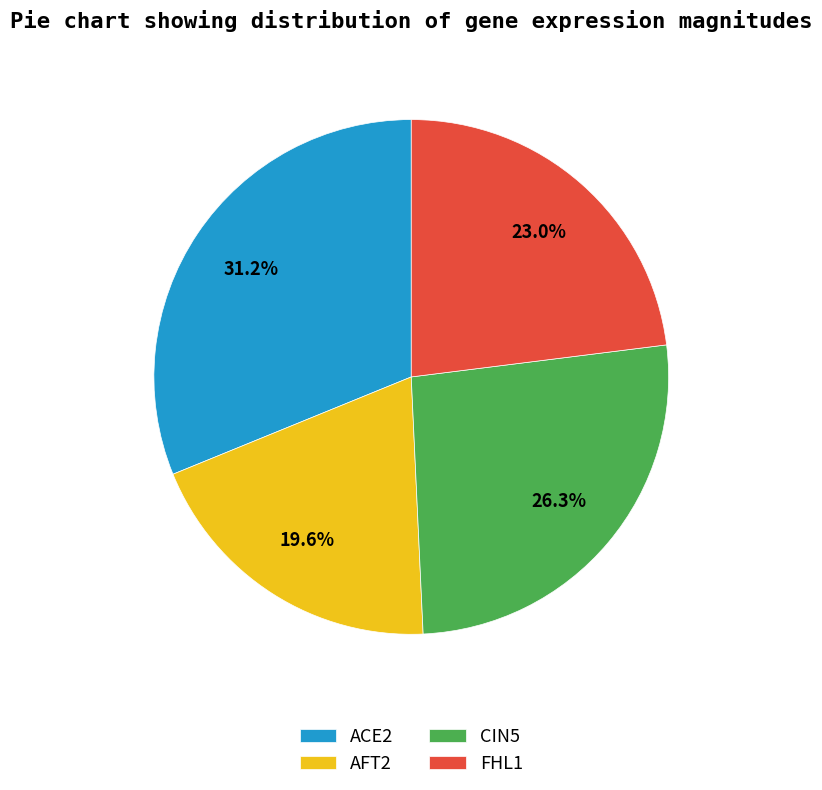

Rank the categories by value from lowest to highest.

AFT2, FHL1, CIN5, ACE2